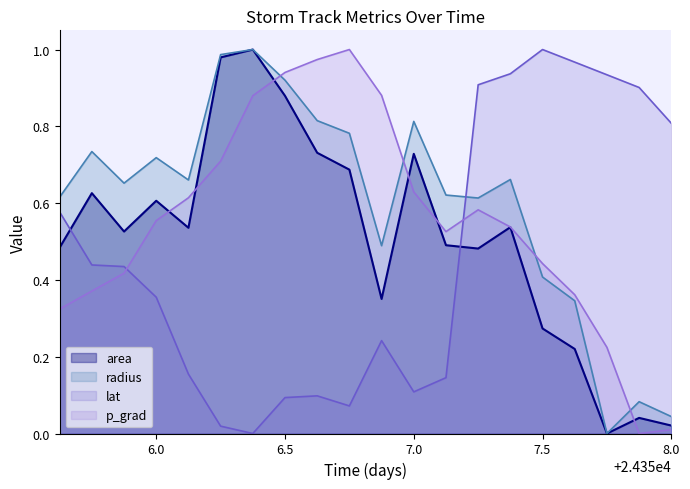

Does the chart have visible grid lines?

No